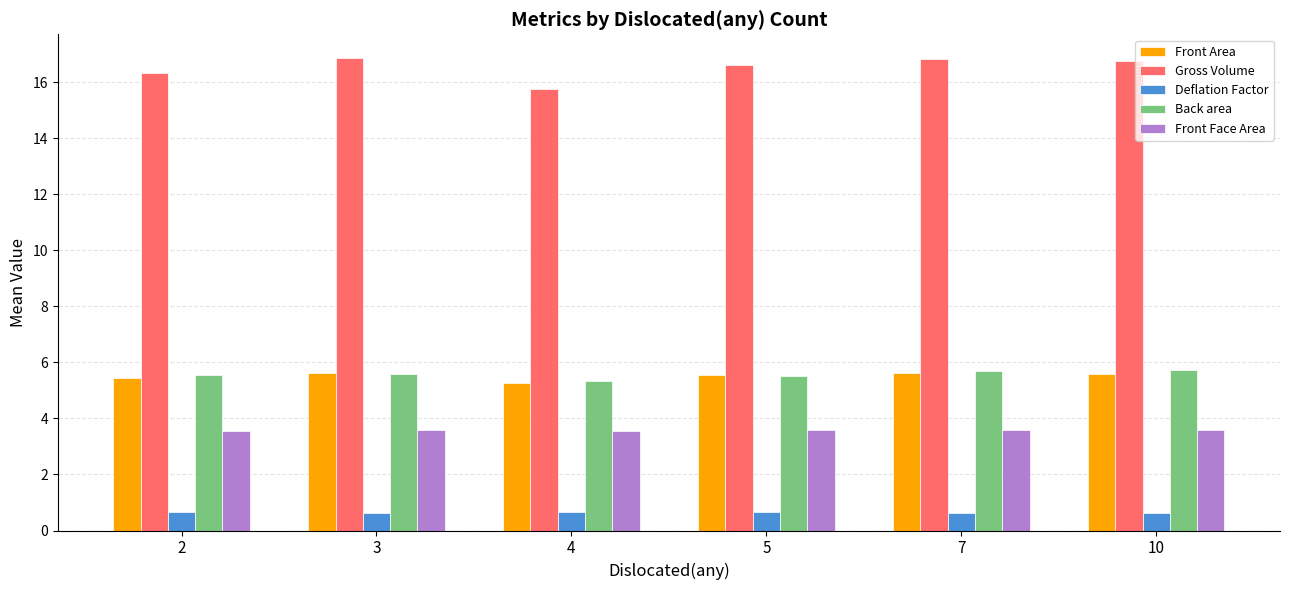

How many groups of bars are there?

6